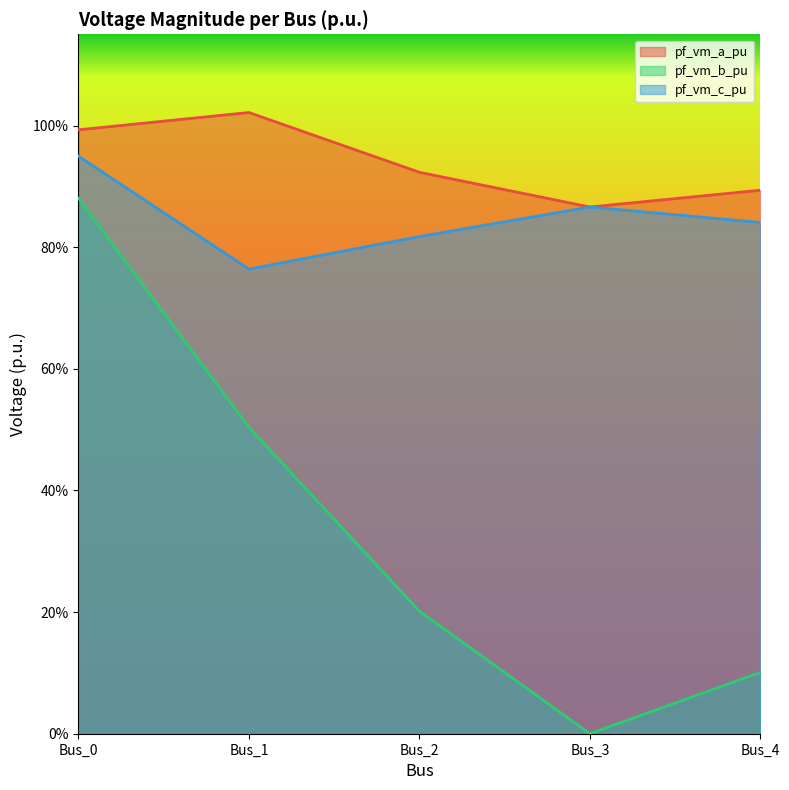

Which series has the largest range (max minus min)?

pf_vm_b_pu